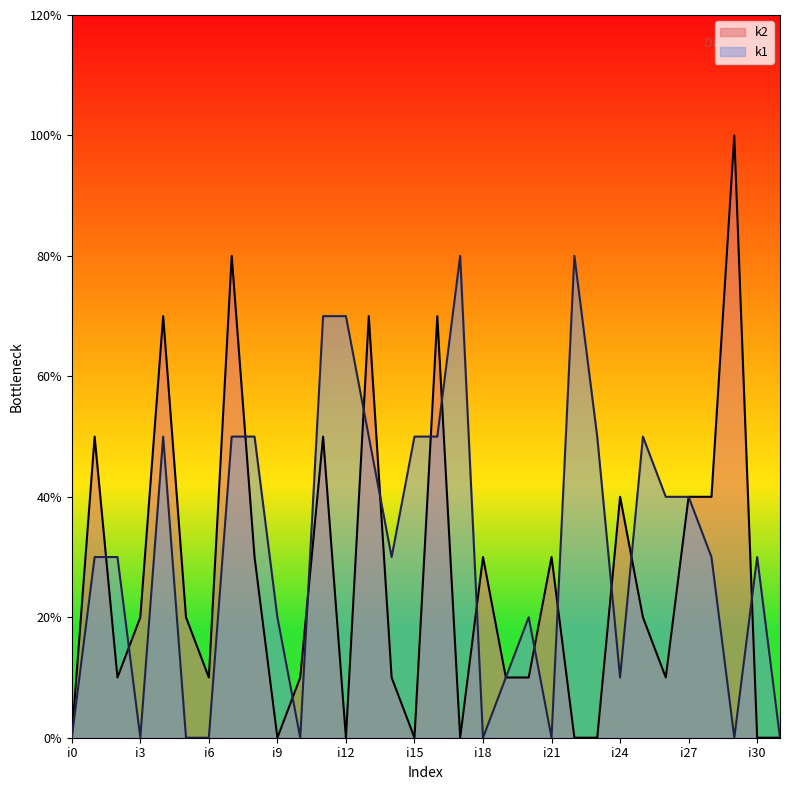

At which label does k2 first exceed 2?

i1